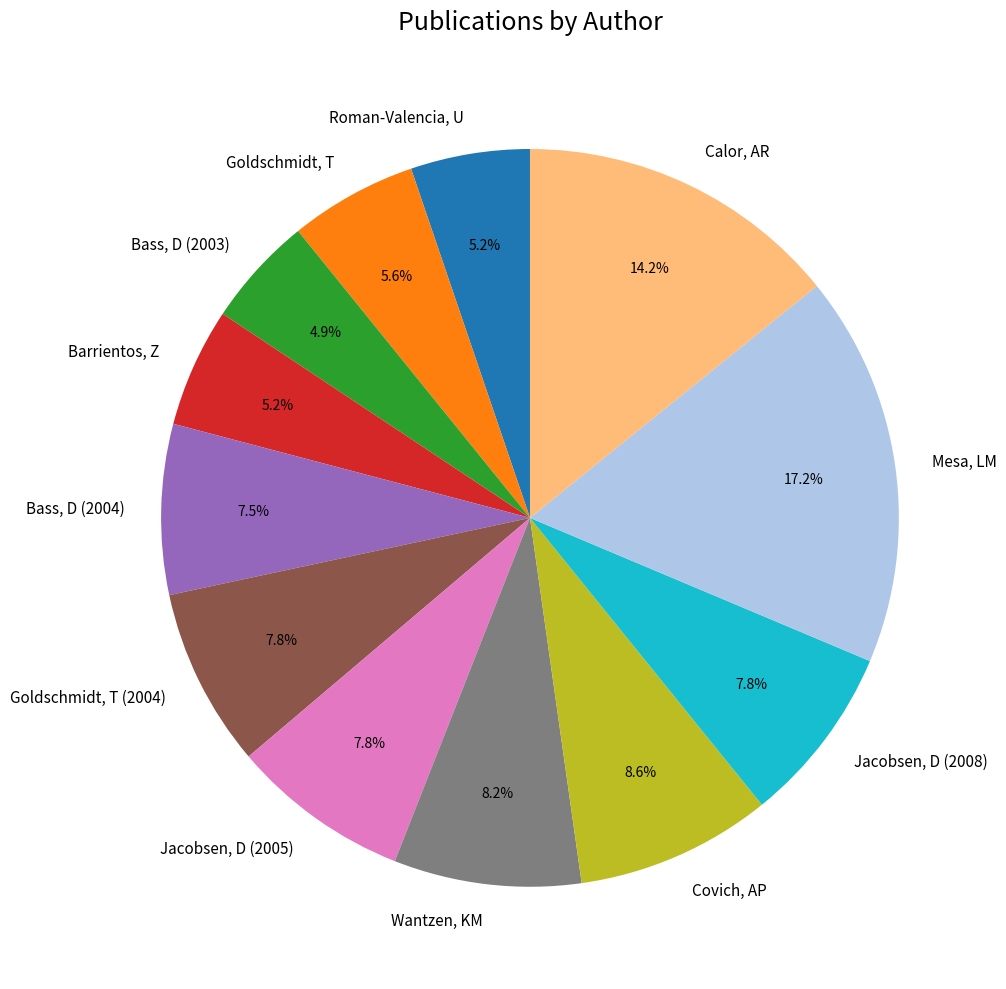

Is there any slice that represents more than half of the pie?

No